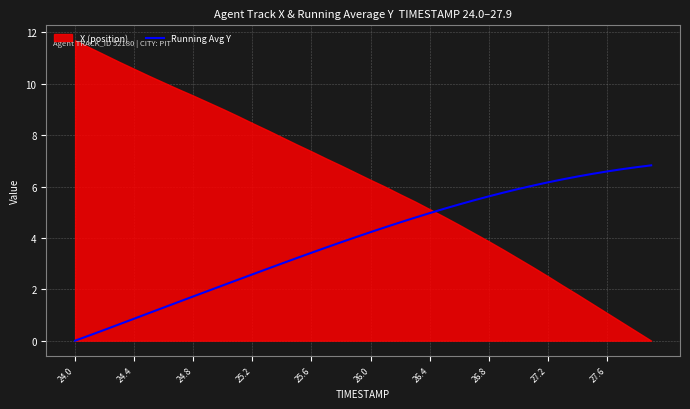

The value at 27.6 is 3.2. True or false?

False